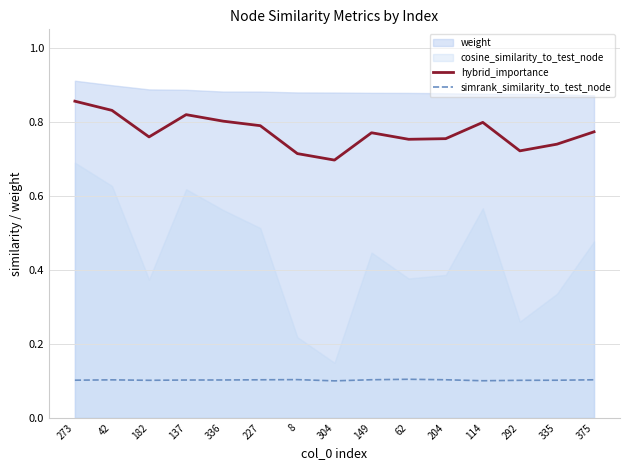

At how many categories does at least one series exceed 0?

15